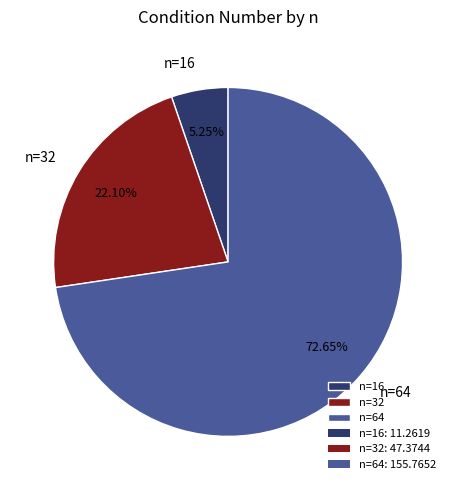

To the nearest percent, what percentage of the pie is n=64?

73%